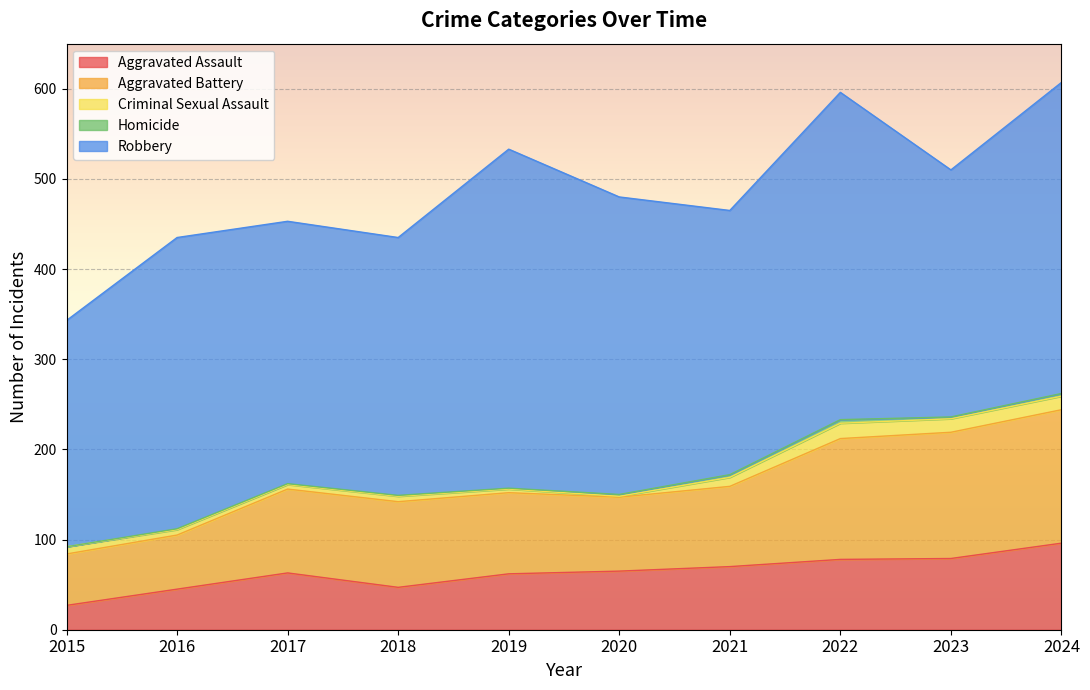

At which category is the sum across all series the highest?

2024